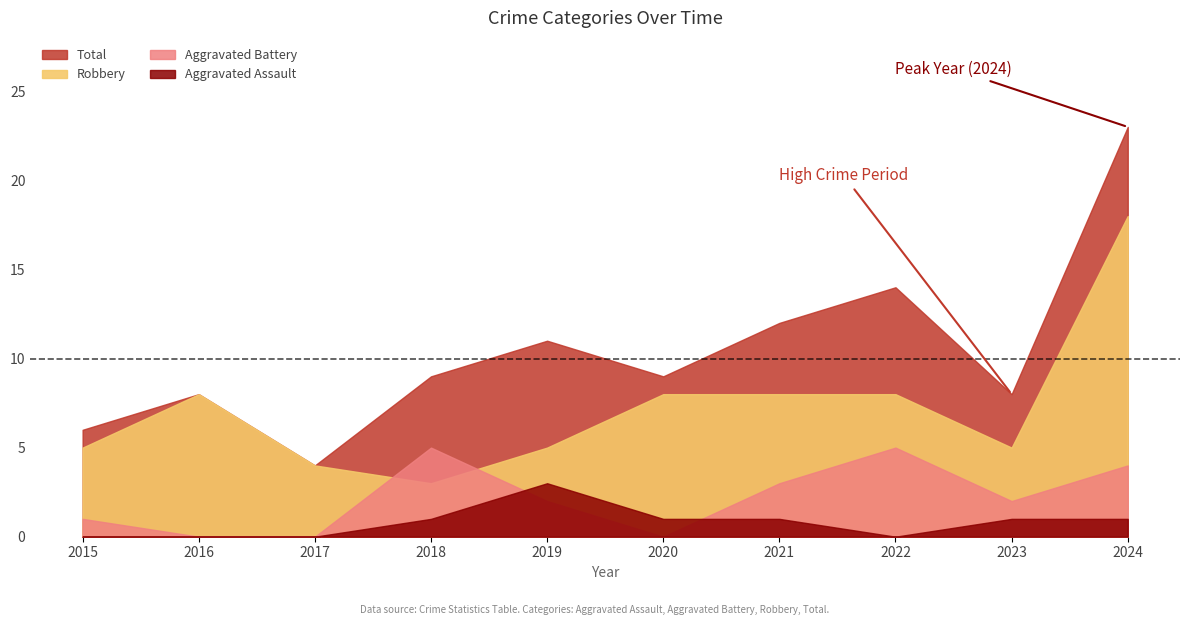

What is the difference between the maximum and minimum values in the Total series?

19